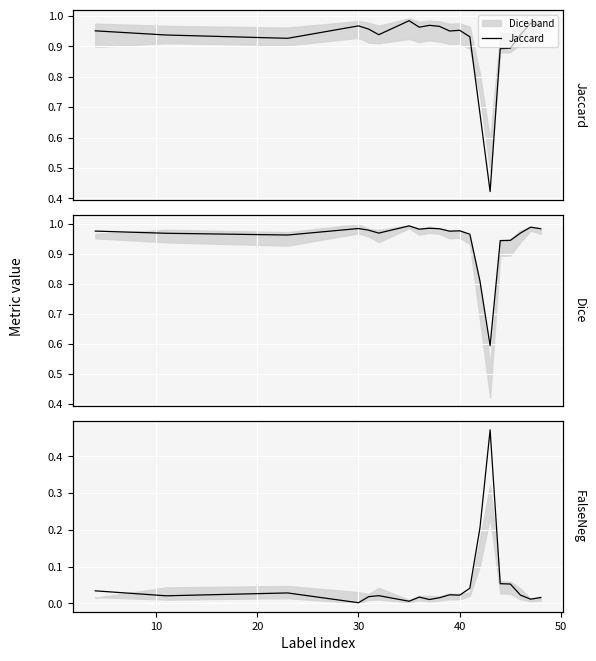

The Dice series shows 1.3 at 15. True or false?

False